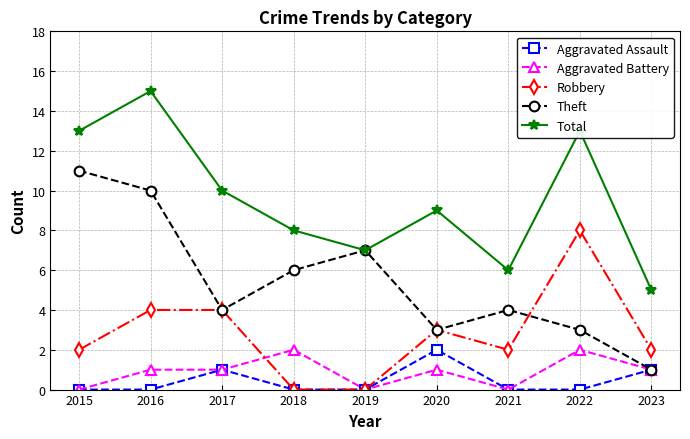

Is it true that Total equals 9 at 2020?

True